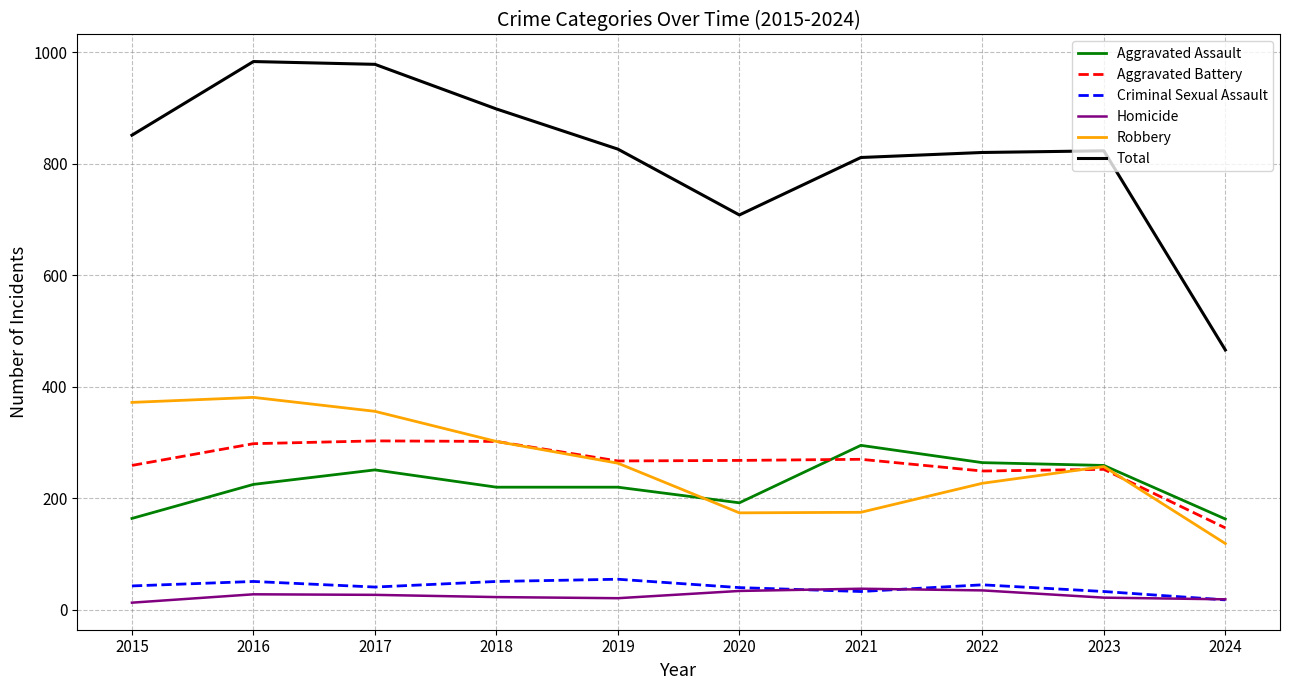

What is the spread (max minus min) of values at 2023?

801